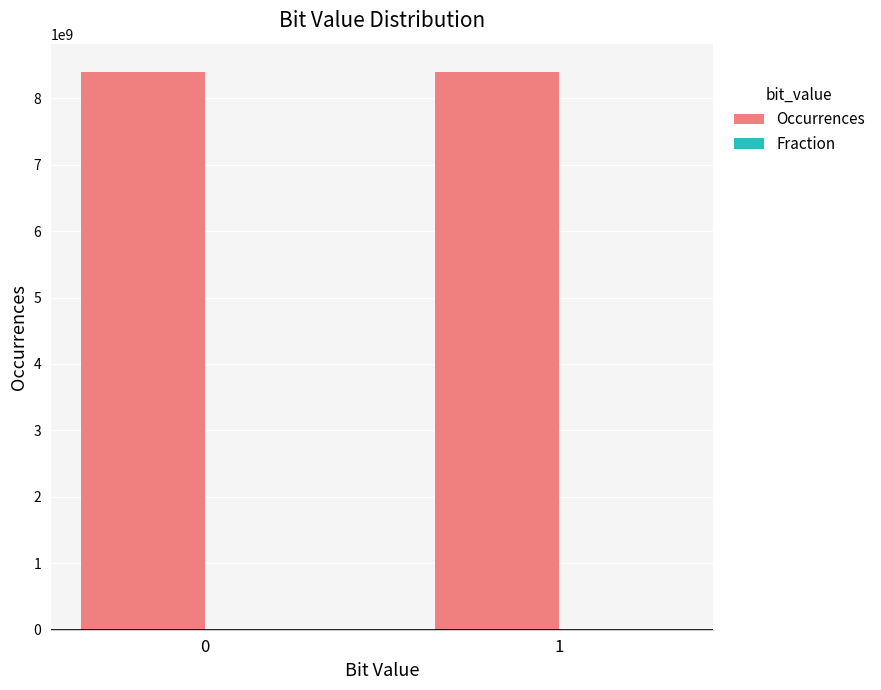

What is the spread (max minus min) of values at 1?

8399484006.5